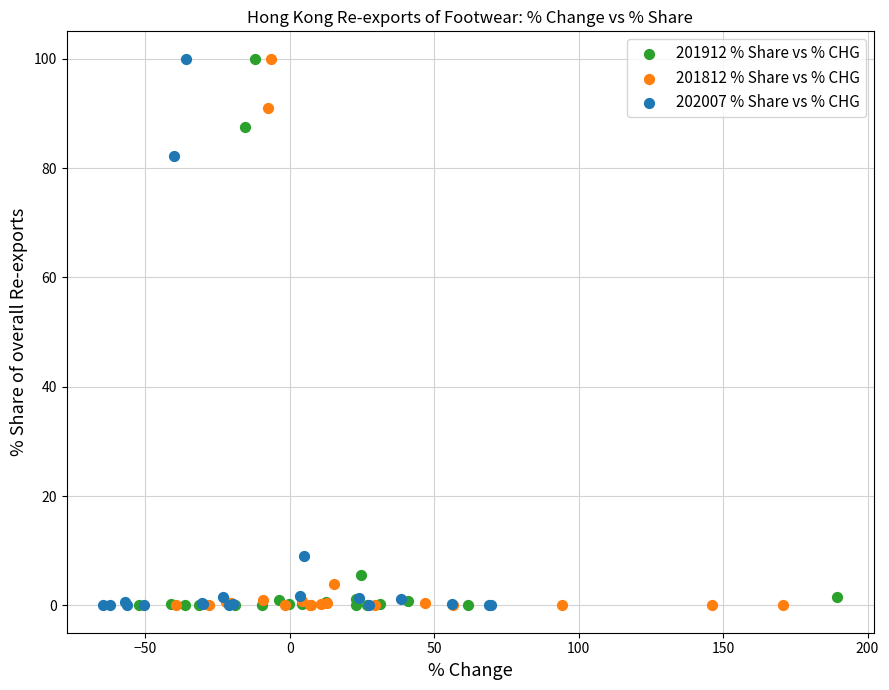

What are all the series names shown in the legend?

201912 % Share vs % CHG, 201812 % Share vs % CHG, 202007 % Share vs % CHG